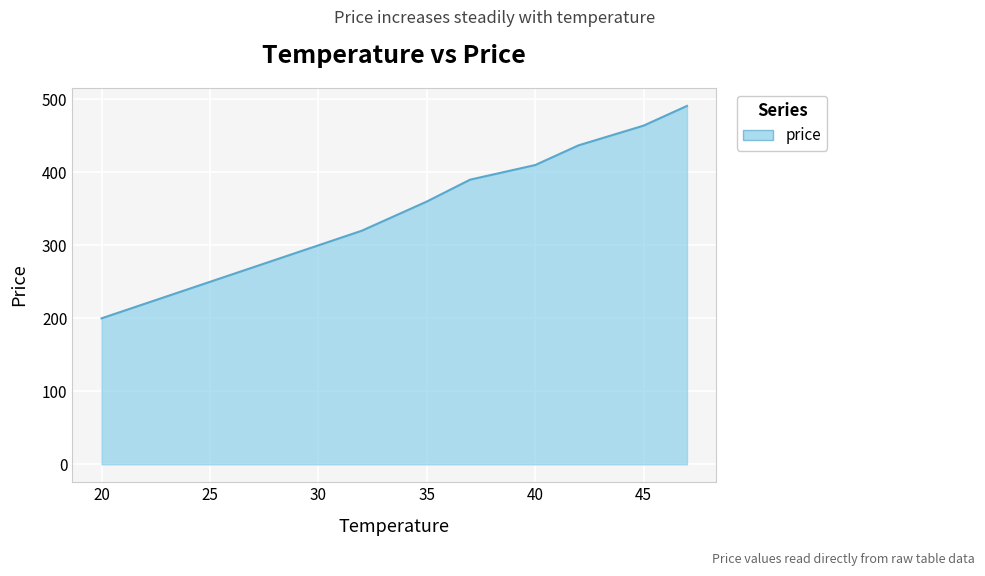

What is the maximum value shown in the chart?

491